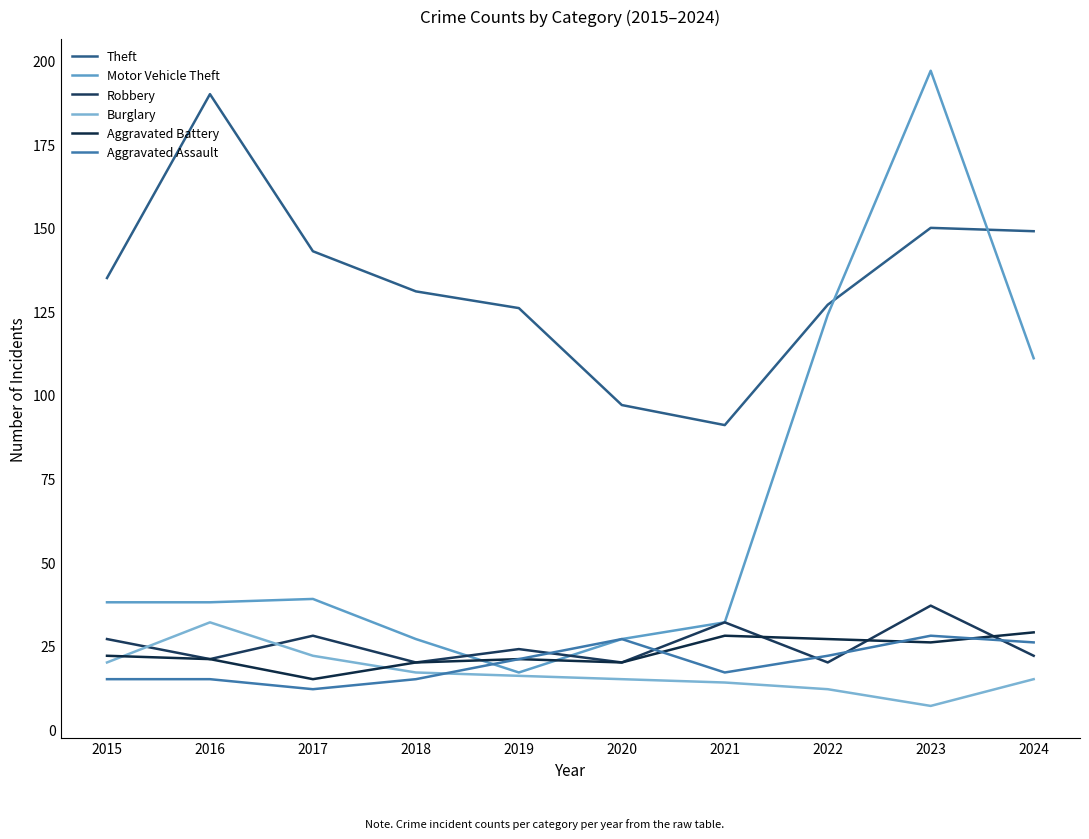

Which series has the widest spread of values?

Motor Vehicle Theft